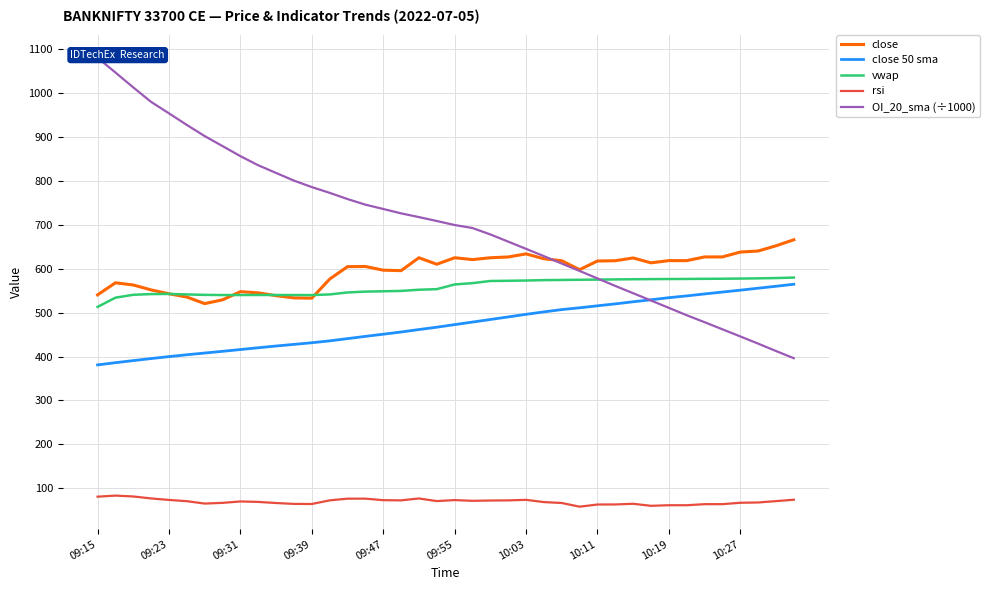

What is the value of the close point at the 29th from the left?

617.6